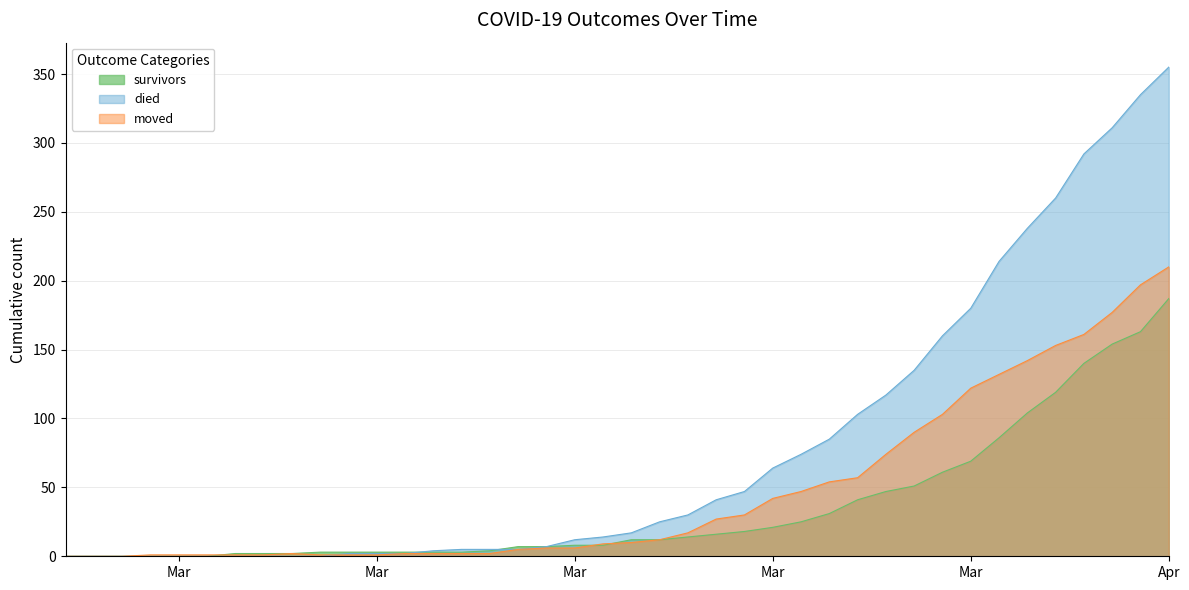

What are all the series names shown in the legend?

survivors, died, moved